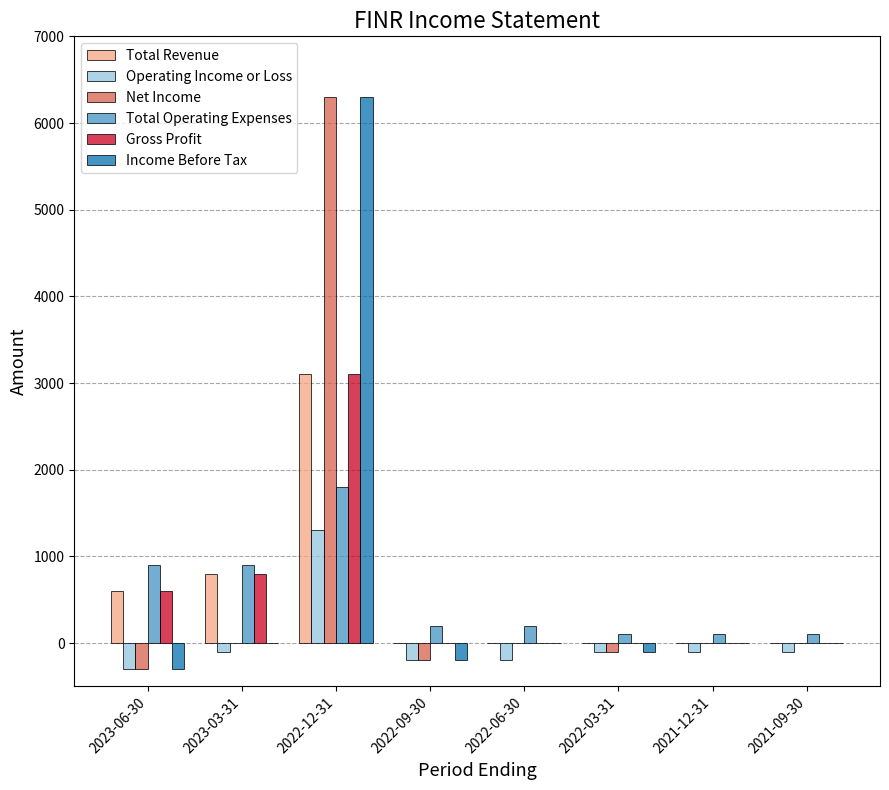

Which category has the highest value across all series?

2022-12-31